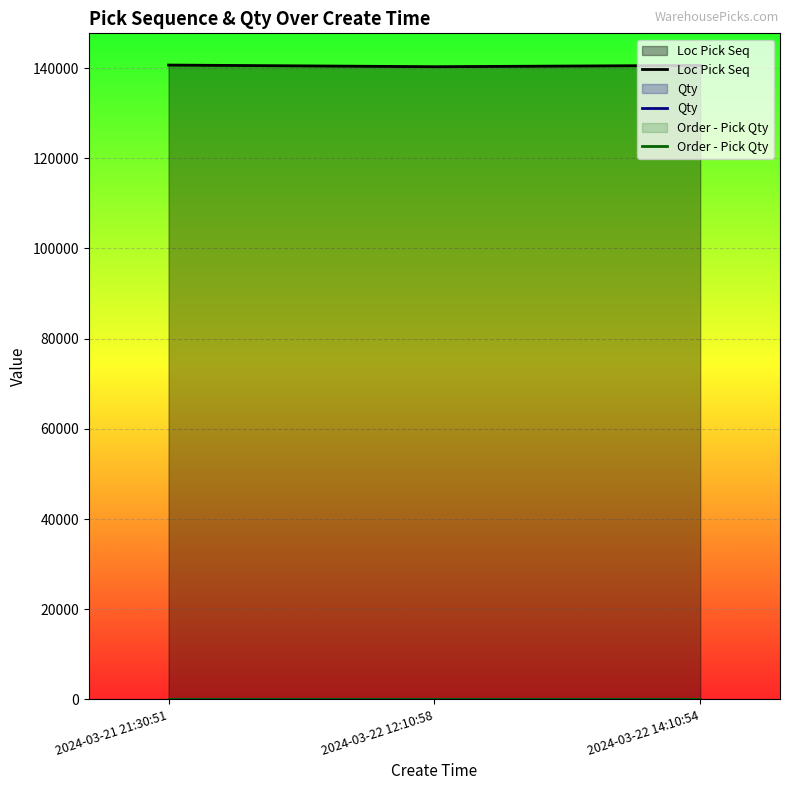

Reading left to right, what are all the values shown in this chart?

Loc Pick Seq: 140673	140308	140596
Qty: 1	1	1
Order - Pick Qty: 1	1	1